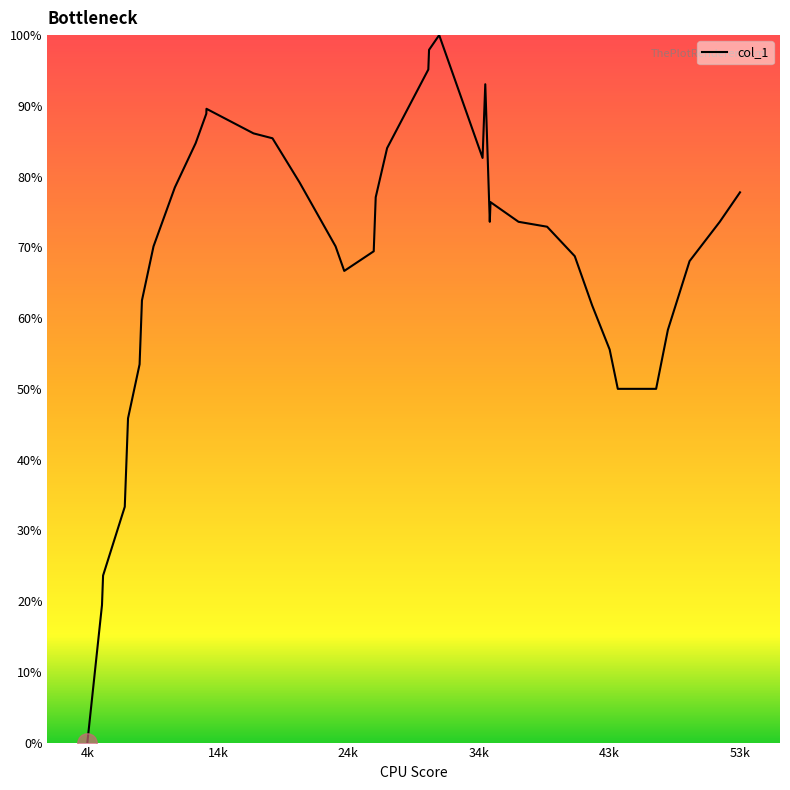

What is the difference between the maximum and minimum values?

100.0